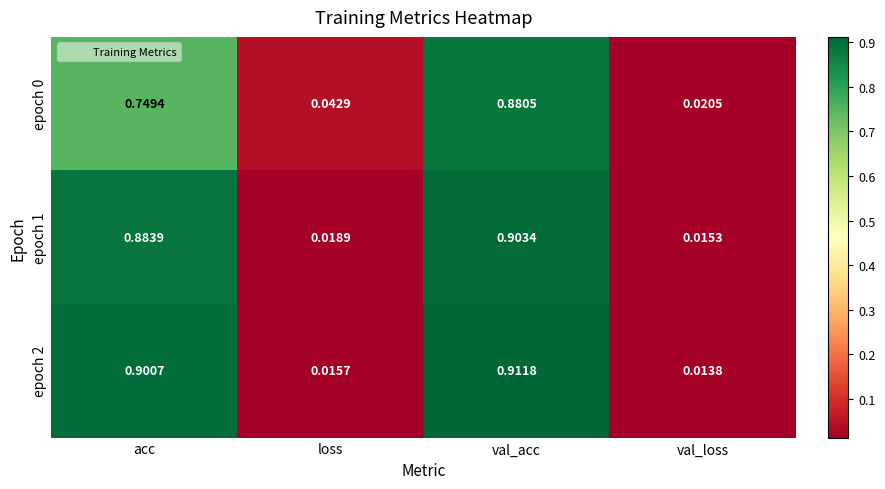

At which label does epoch 2 reach its minimum?

val_loss